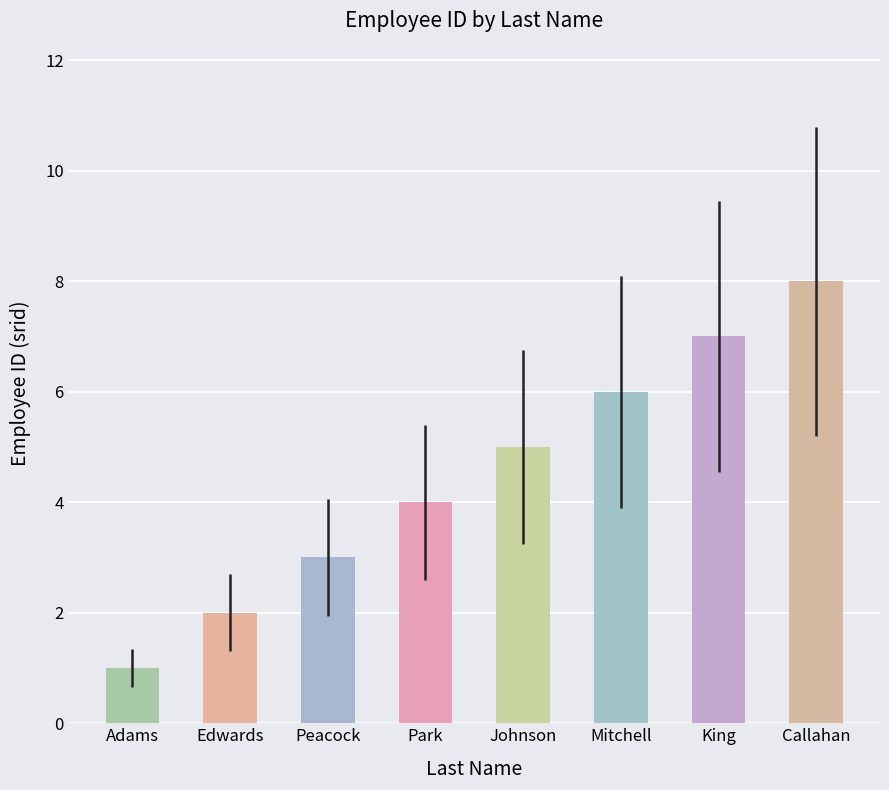

Which label corresponds to the largest value in the chart?

Callahan